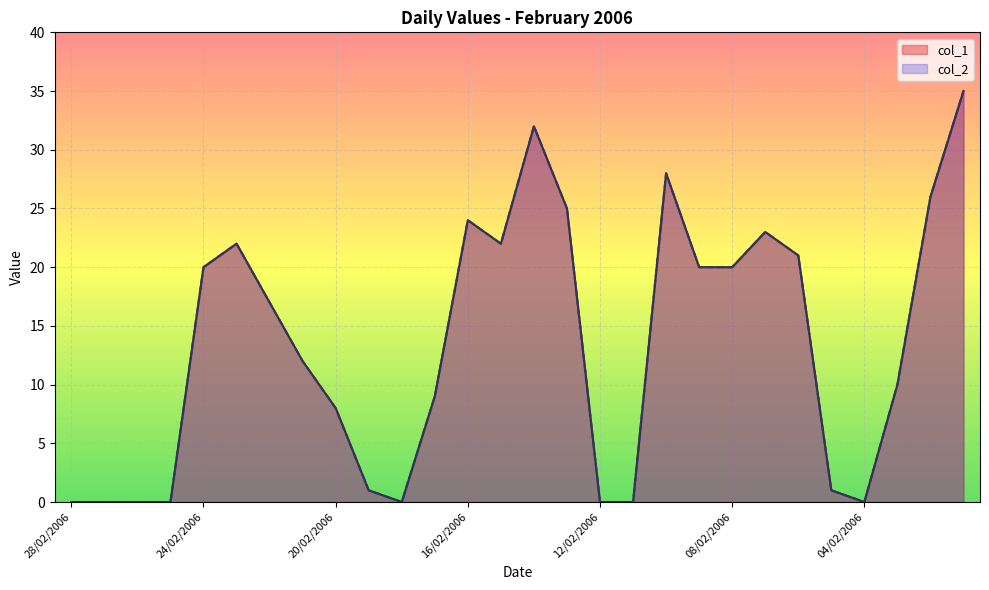

True or false: col_1 and col_2 intersect in this chart.

False